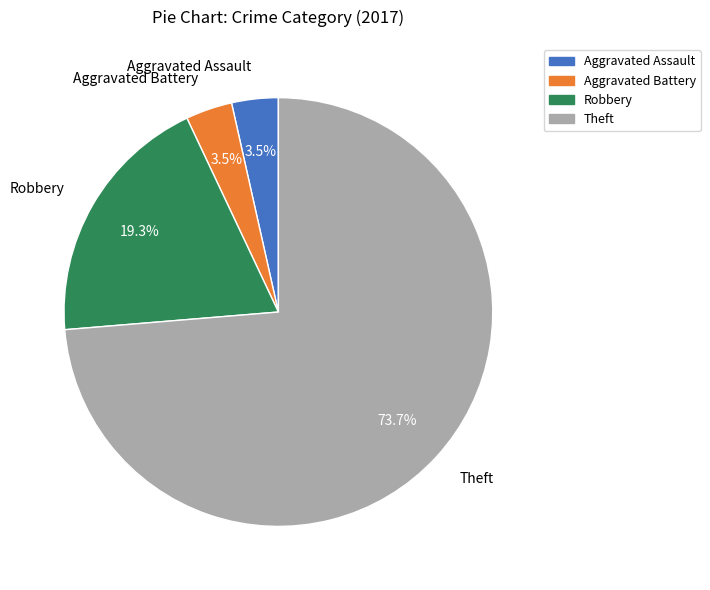

To the nearest percent, what is the combined percentage of Robbery and Aggravated Assault?

23%